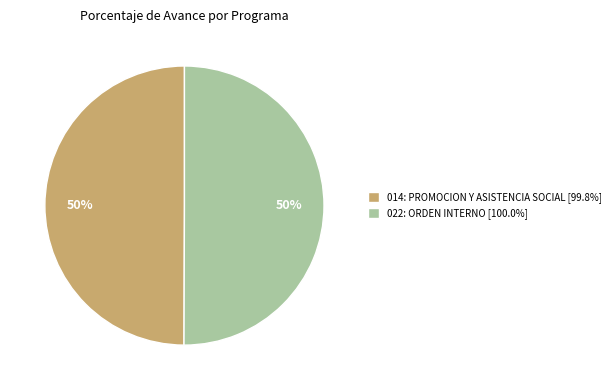

To the nearest percent, what is the combined percentage of 014: PROMOCION Y ASISTENCIA SOCIAL [99.8%] and 022: ORDEN INTERNO [100.0%]?

100%